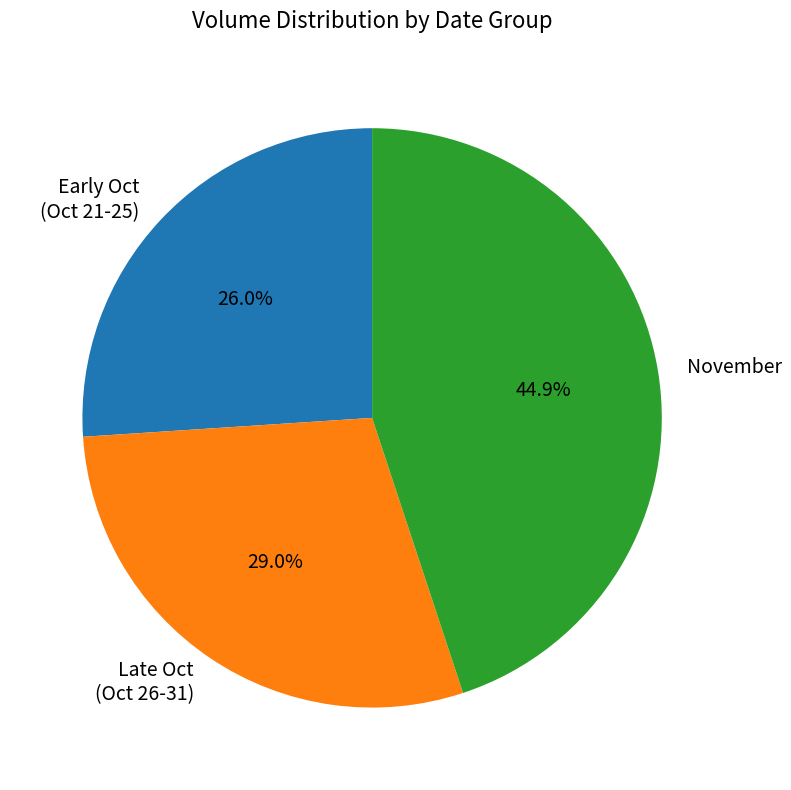

Does any single category account for the majority?

No